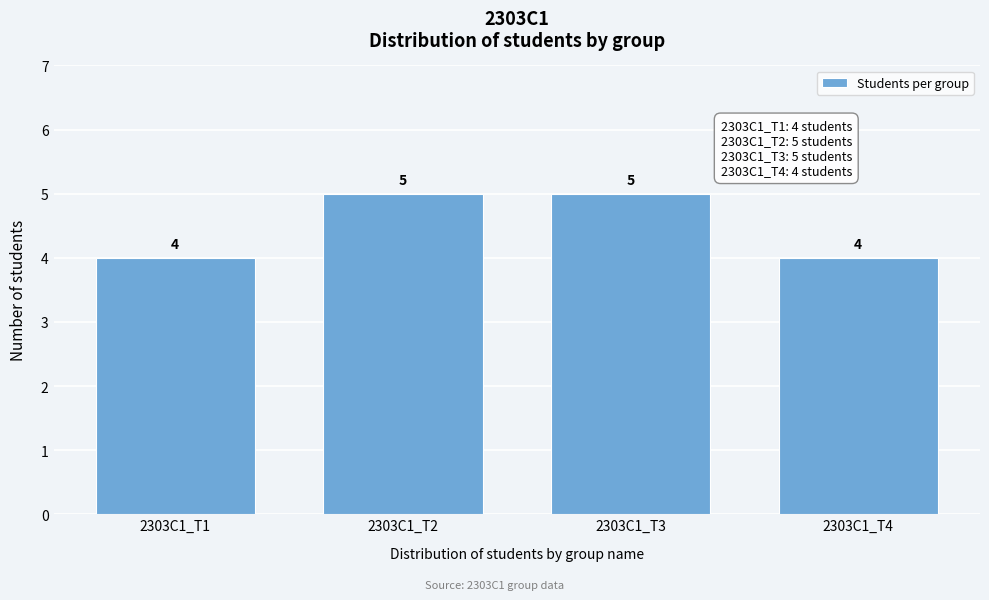

Reading left to right, what are all the values shown in this chart?

2303C1_T1=4	2303C1_T2=5	2303C1_T3=5	2303C1_T4=4